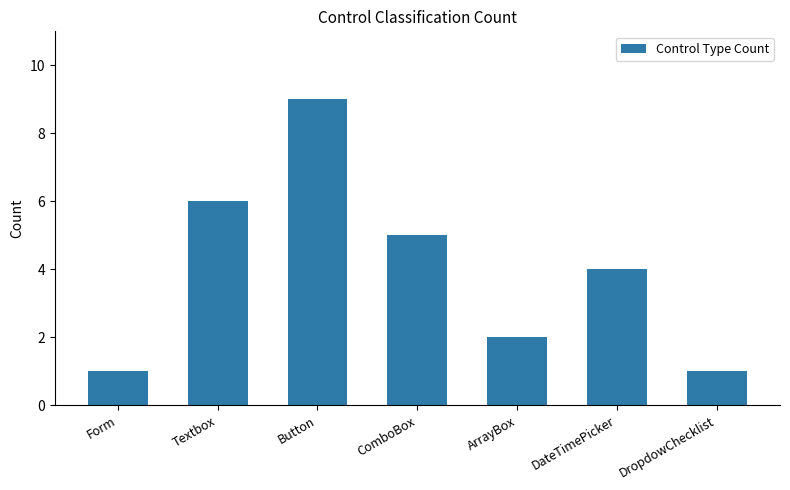

What is the ratio of the value at Form to the value at ArrayBox?

0.5